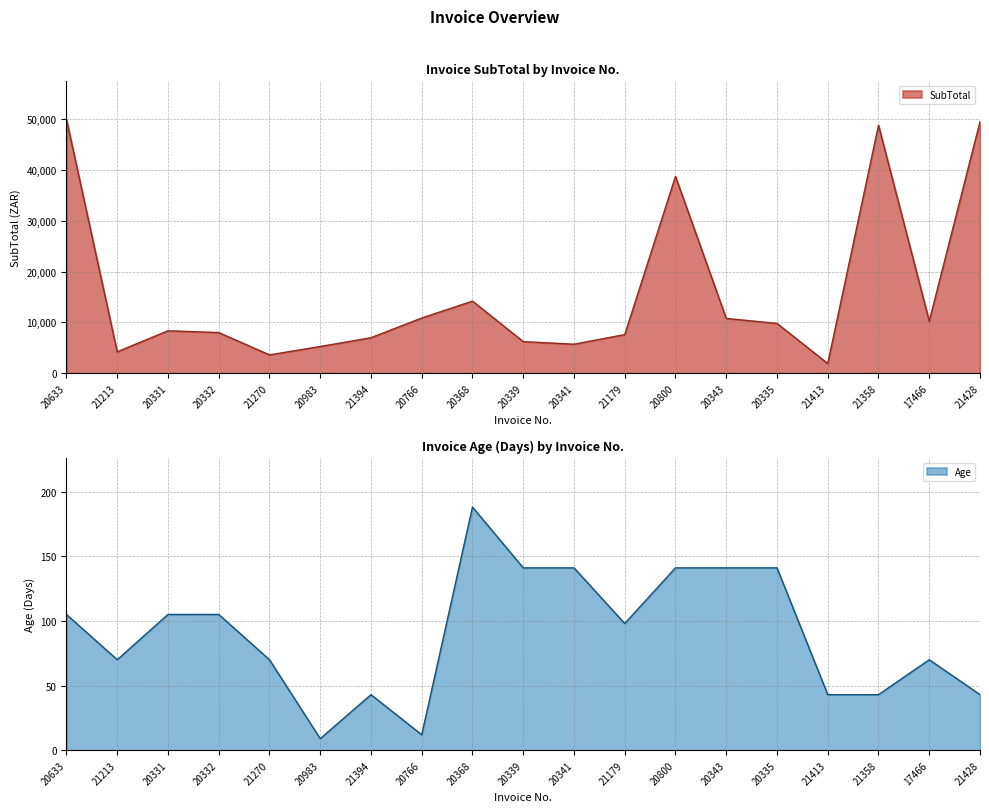

What is the difference between the SubTotal values at 21270 and 21394?

3376.8